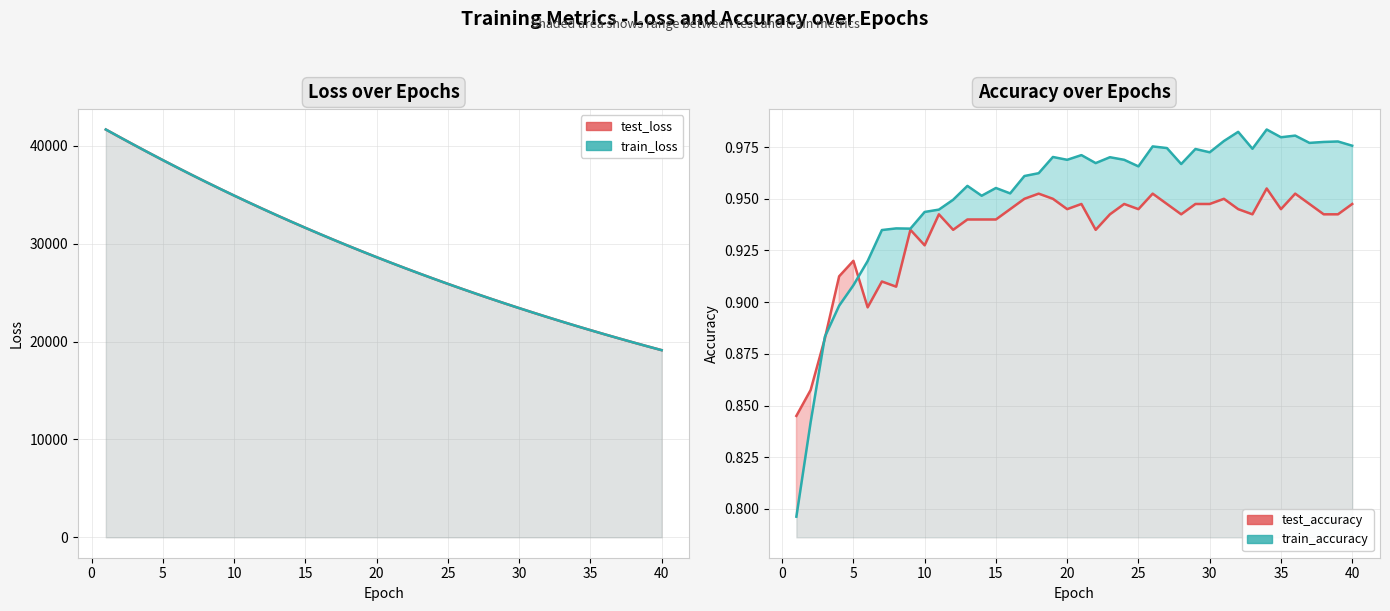

True or false: train_accuracy and test_loss cross at least once.

False